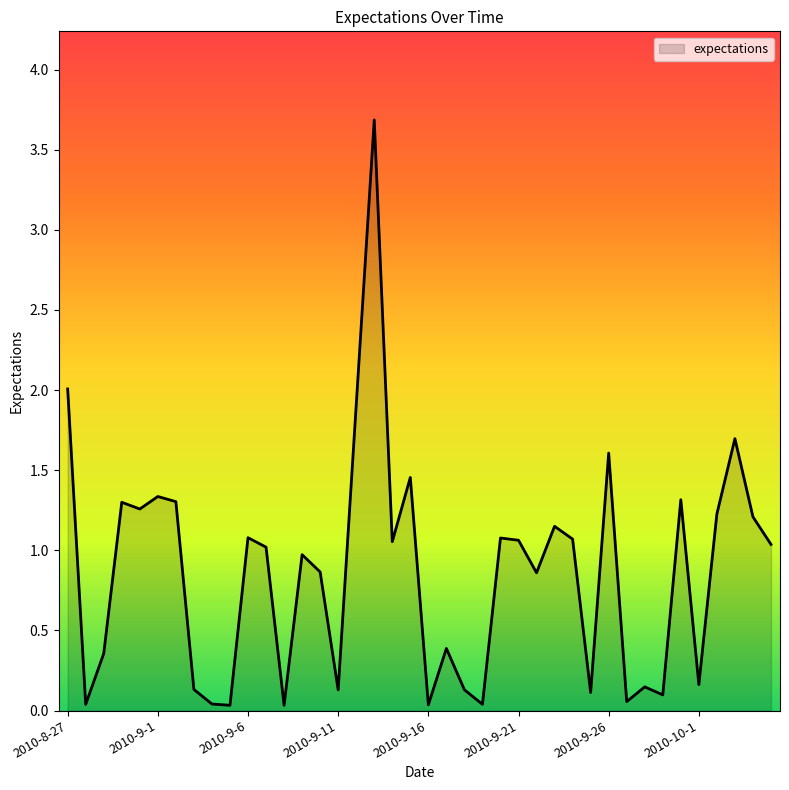

What is the greatest value displayed?

3.7